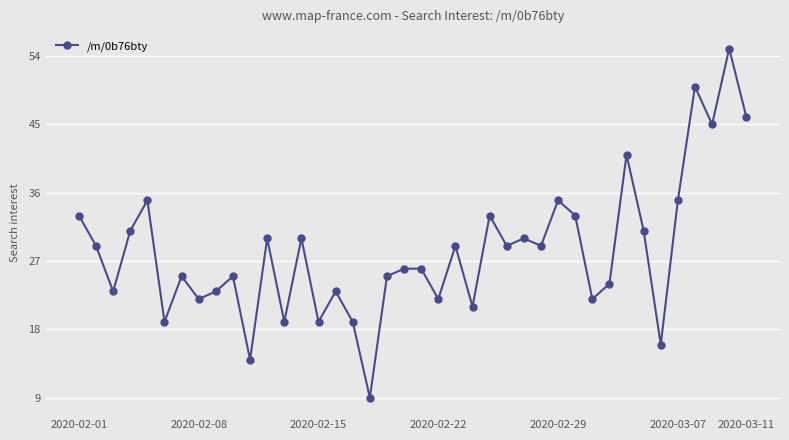

How many lines are shown in the chart?

1